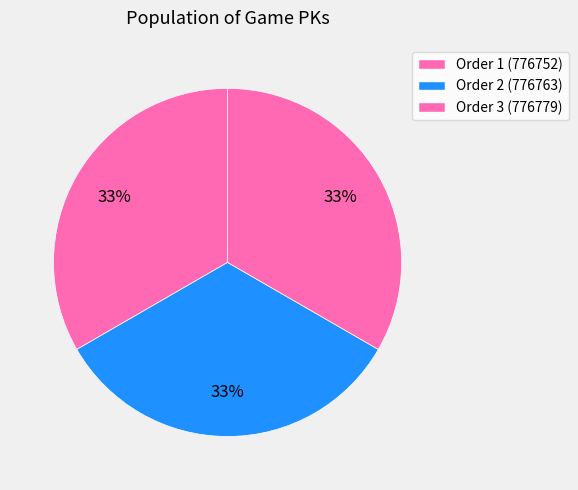

Does any single category account for the majority?

No